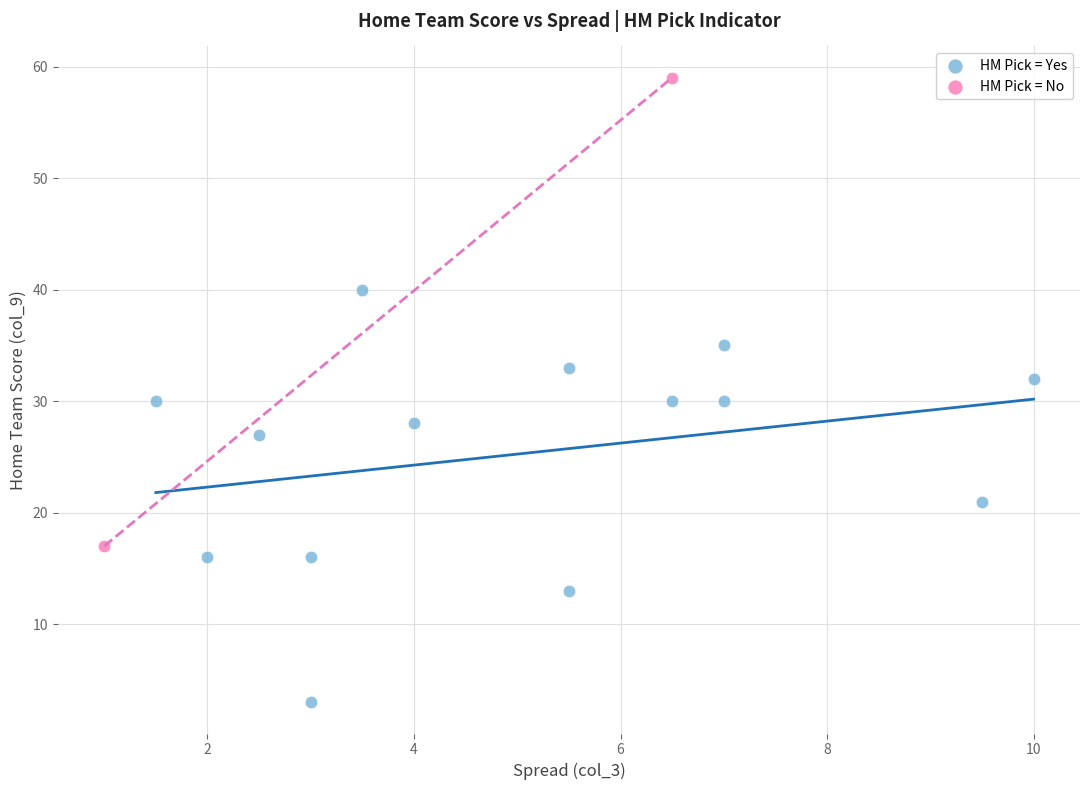

Which series reaches the maximum Y coordinate?

HM Pick = No